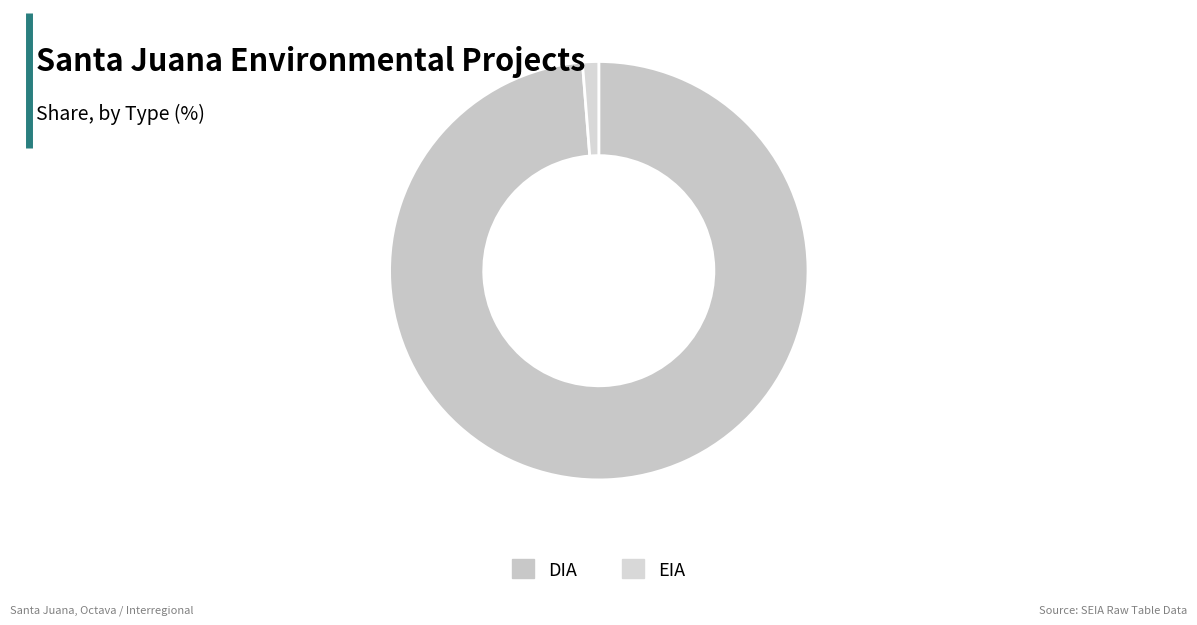

What percentage do DIA and EIA together represent?

100.0%